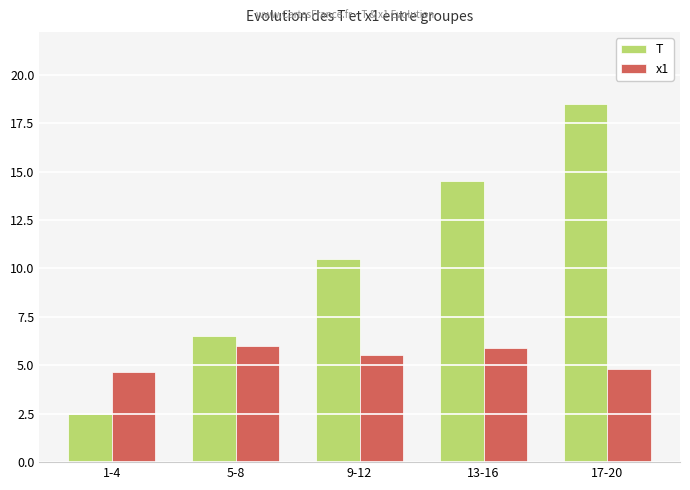

Where is T nearest to the value 10?

9-12